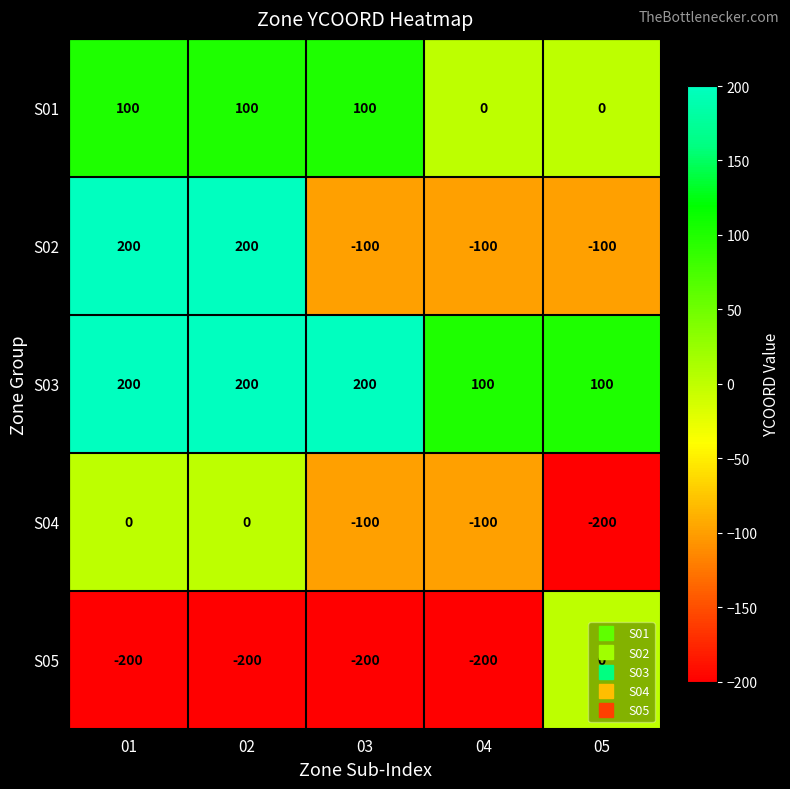

True or false: S03 has a value of 200 at 02.

True